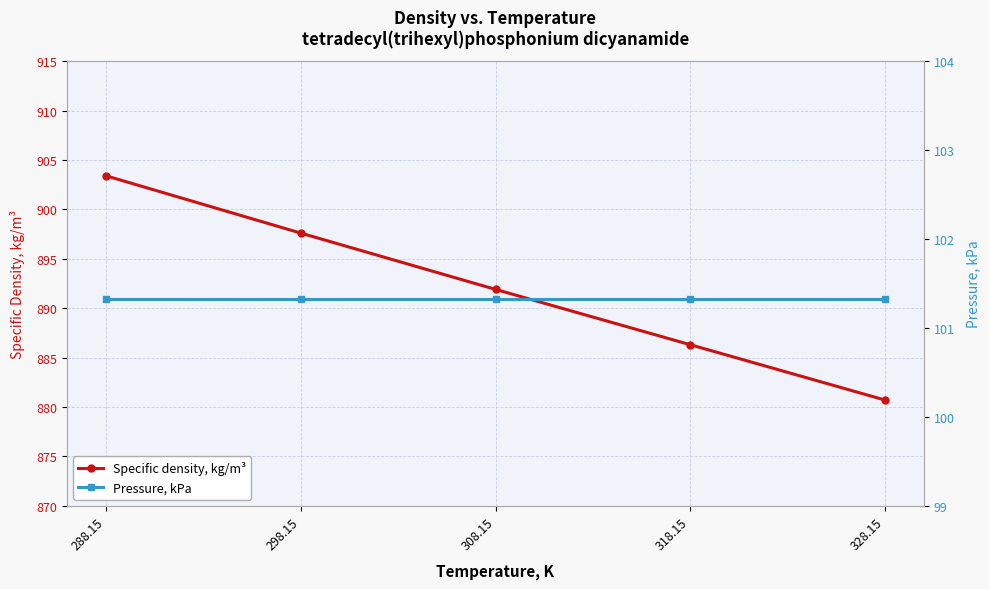

List the series in order of their peak value, highest first.

Specific density, kg/m³, Pressure, kPa